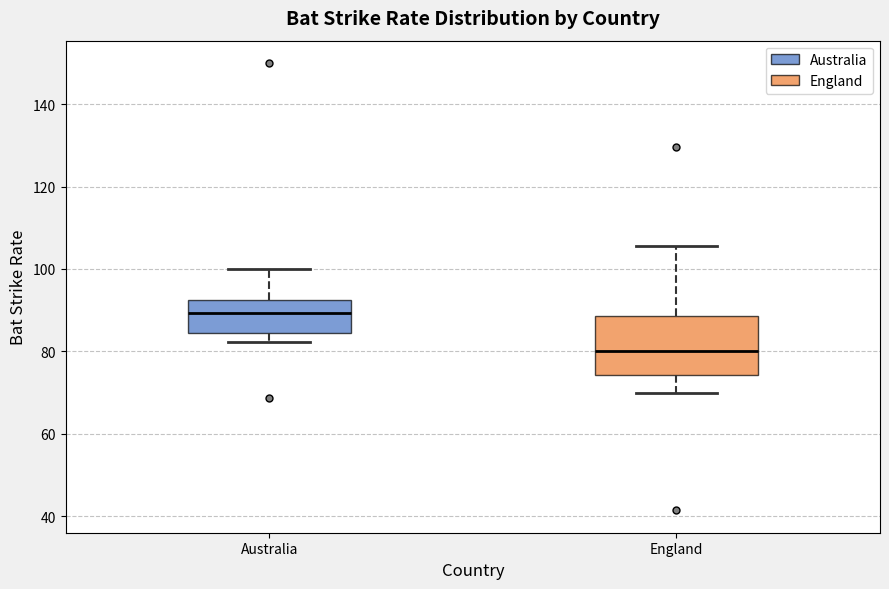

Reading left to right, read every box against the y-axis: the position of its median line, the range the box covers, and the ends of its whiskers. The values are not printed on the chart, so give them approximately, as read against the axis.

Australia: median 90, box 84 to 92, whiskers 82 to 100
England: median 80, box 74 to 88, whiskers 70 to 106